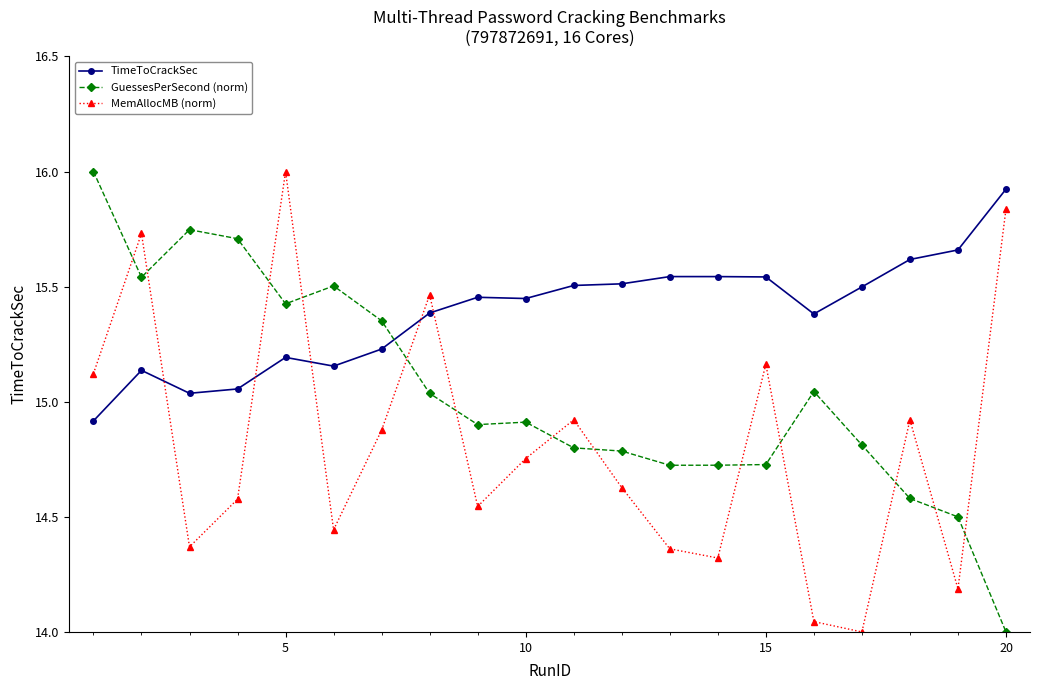

True or false: GuessesPerSecond (norm) has more than 0 interior local peaks.

True